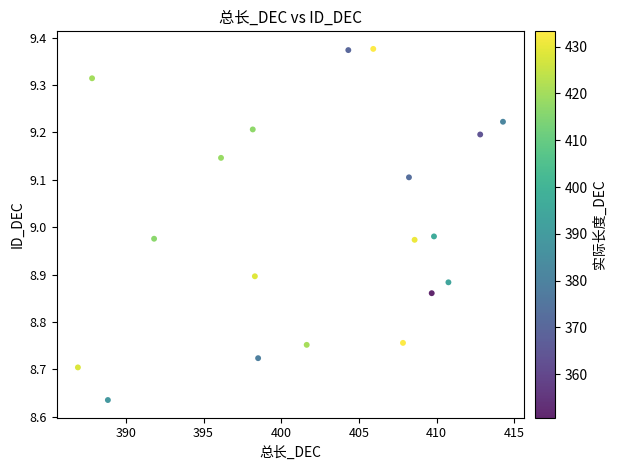

What is the range of Y values (max minus min)?

0.7